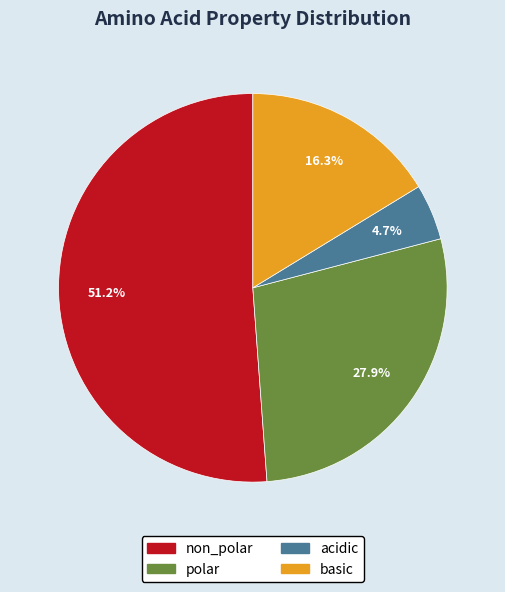

How many slices are in this pie chart?

4